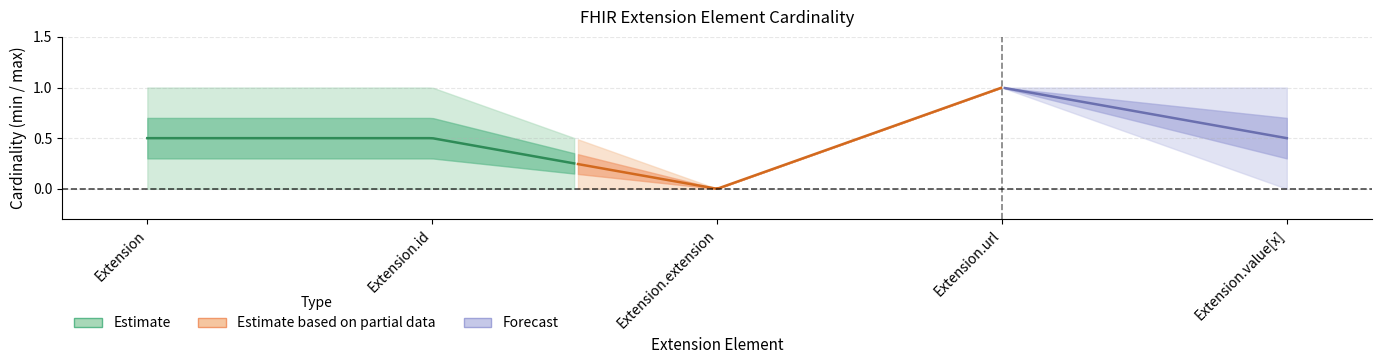

Count the number of categories in the chart.

5